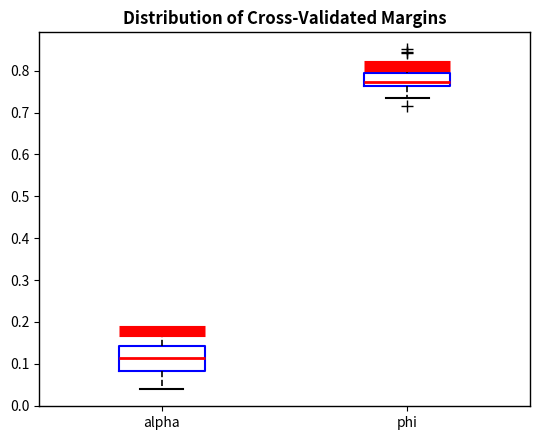

Reading left to right, read every box against the y-axis: the position of its median line, the range the box covers, and the ends of its whiskers. The values are not printed on the chart, so give them approximately, as read against the axis.

alpha: median 0.11, box 0.08 to 0.14, whiskers 0.04 to 0.18
phi: median 0.77, box 0.76 to 0.79, whiskers 0.74 to 0.81